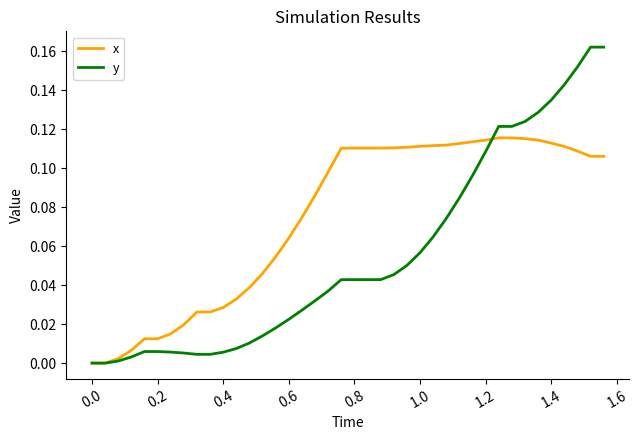

Which series has the largest range (max minus min)?

y